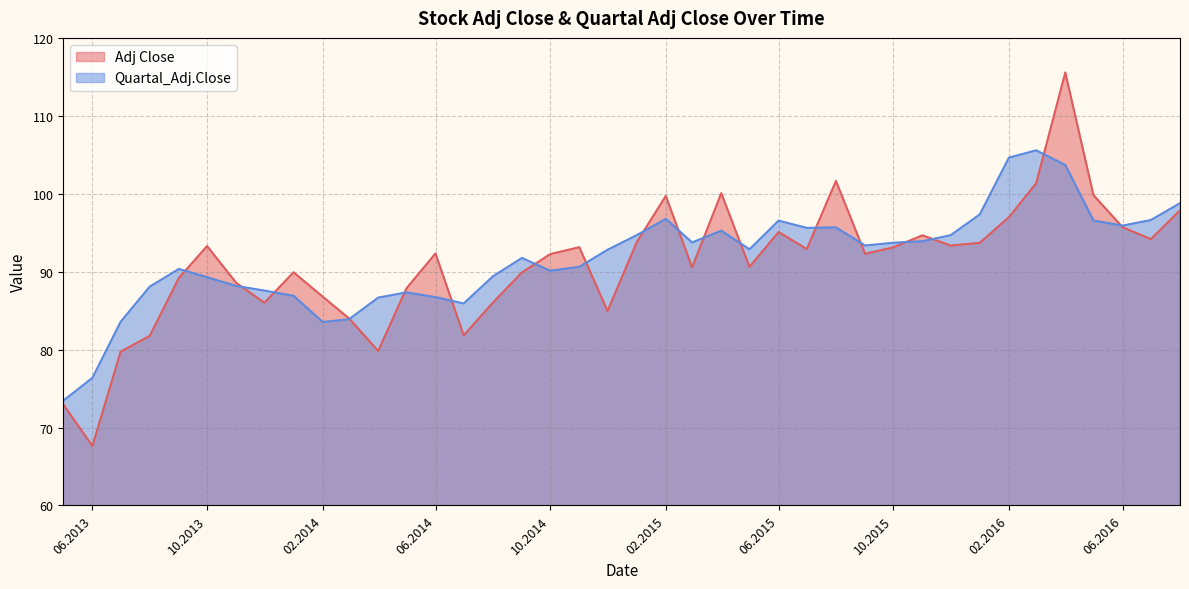

Which series has the widest spread of values?

Adj Close